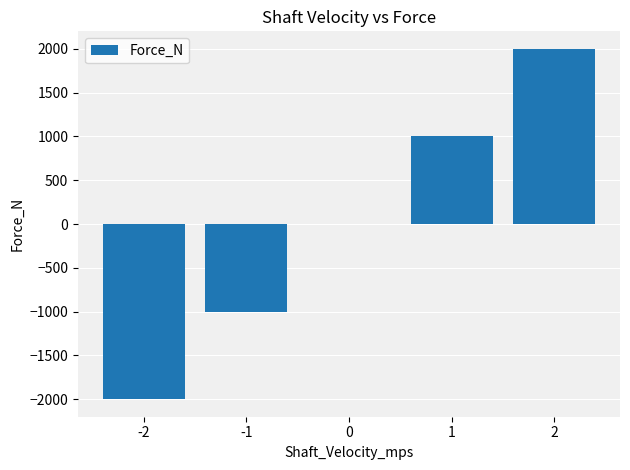

Is it true that the value at 0 is 0?

True